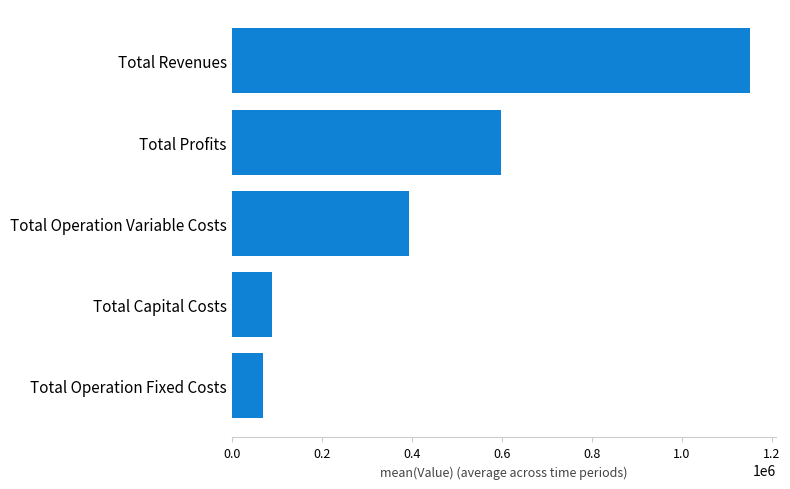

How many values are below 394861?

2